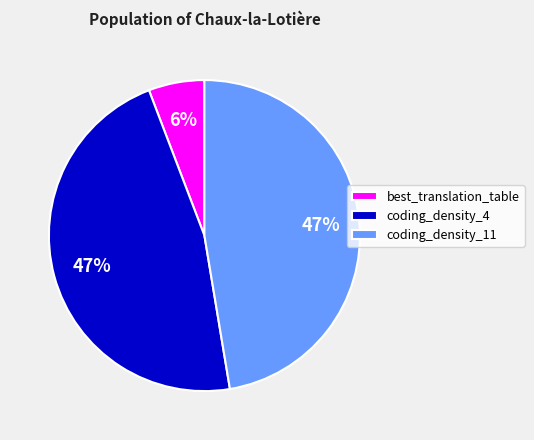

Between best_translation_table and coding_density_4, which is larger?

coding_density_4